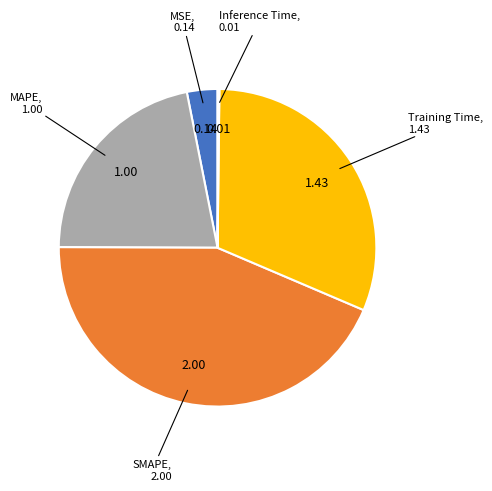

Does any single category account for the majority?

No